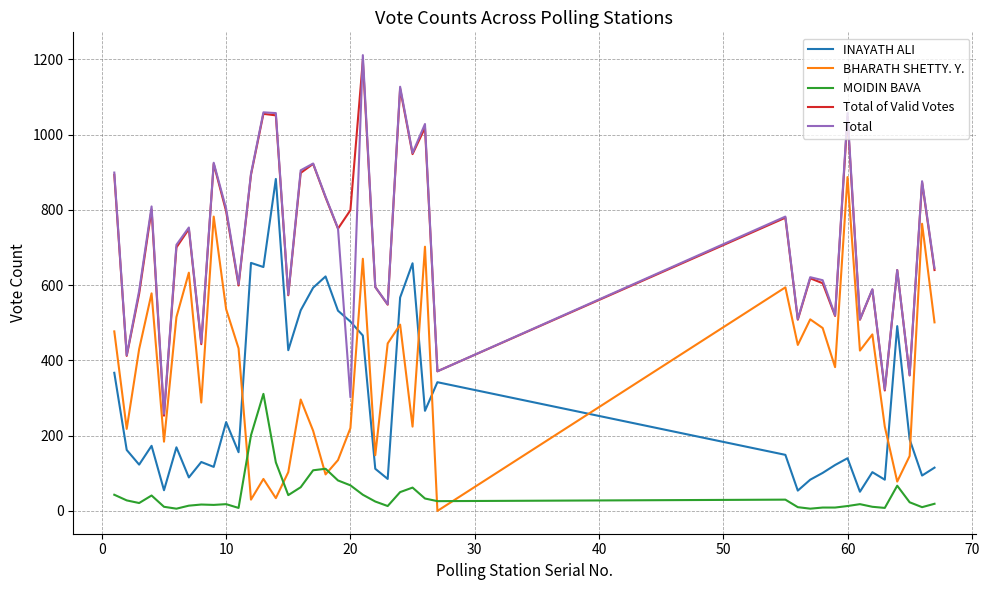

True or false: Total of Valid Votes and BHARATH SHETTY. Y. cross at least once.

False